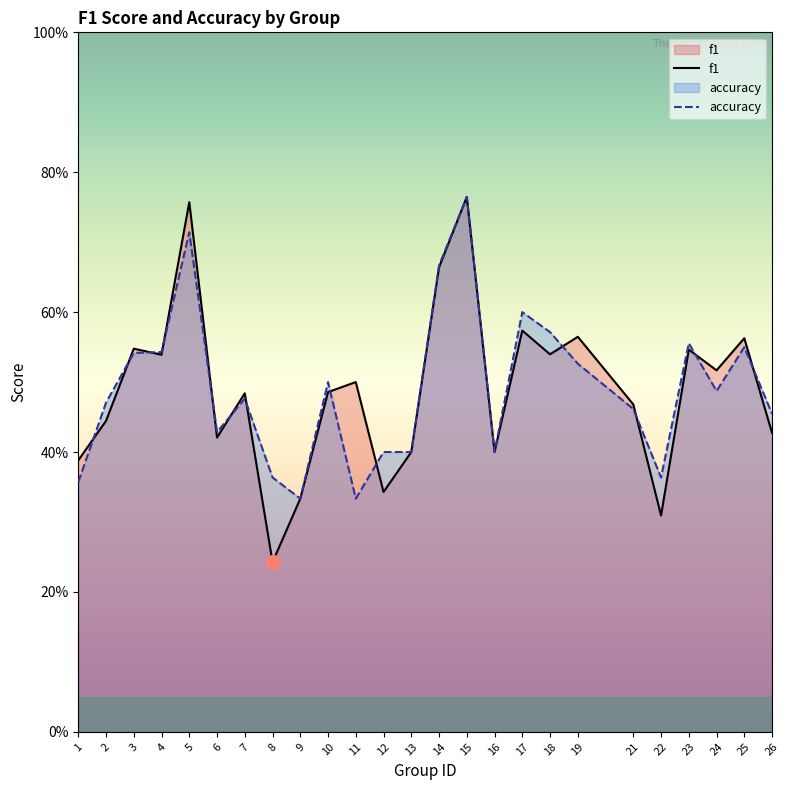

Which category has the highest value across all series?

15